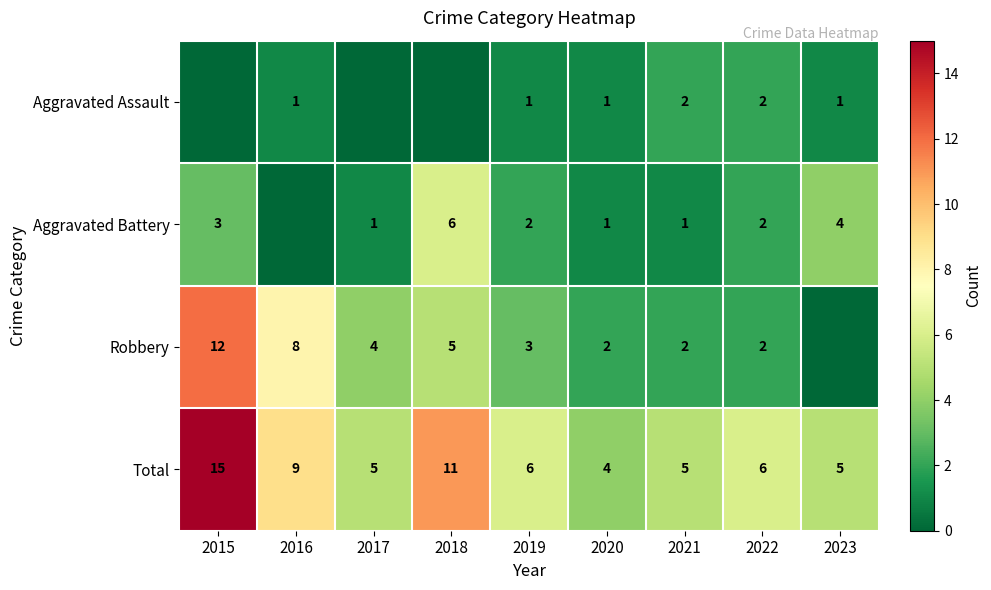

What is the difference between the highest and lowest values at 2020?

3